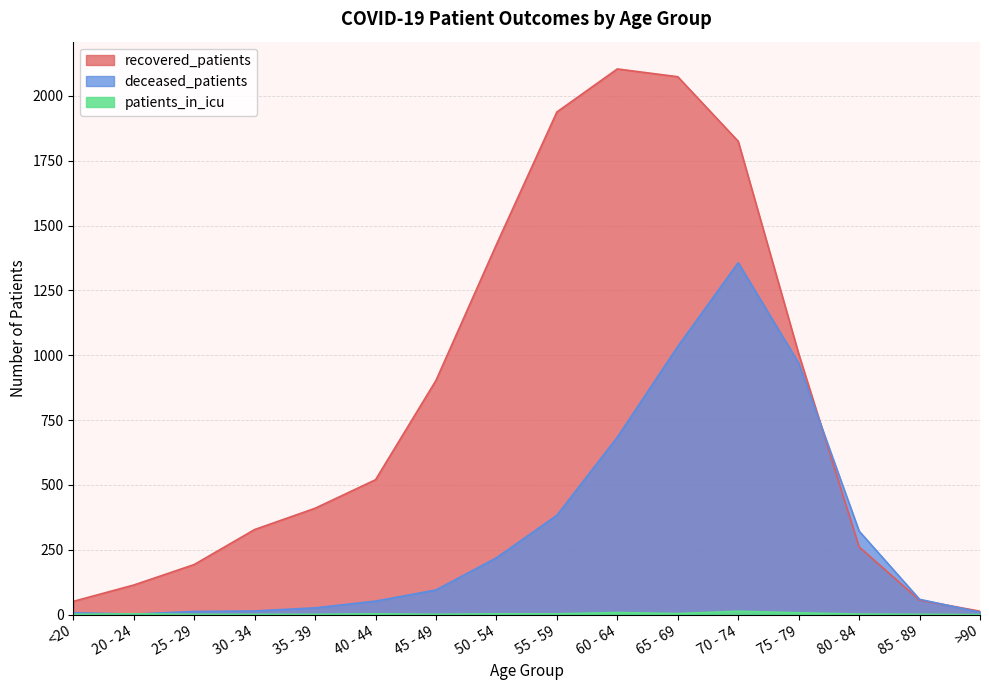

Count the number of categories in the chart.

16